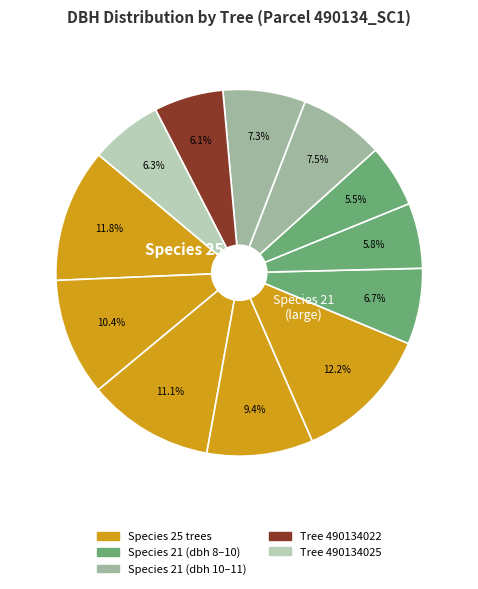

To the nearest percent, what is the difference between the largest and smallest slice percentages?

7%